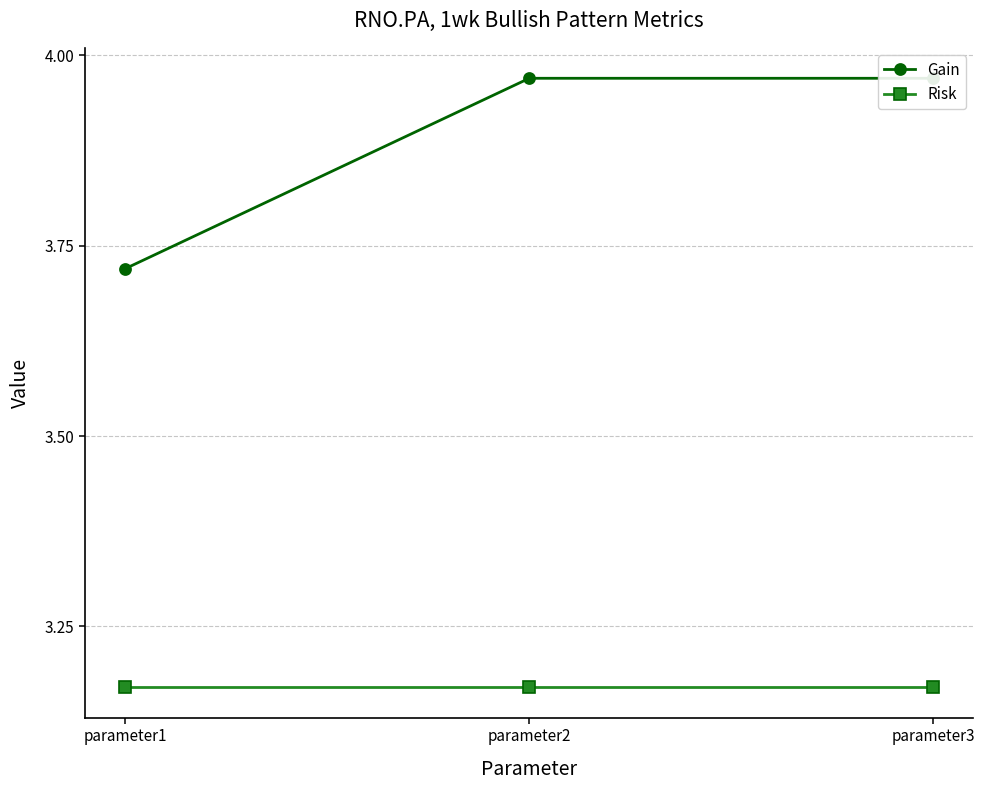

Reading left to right, transcribe all the data shown in this chart.

Gain: parameter1=3.7	parameter2=4.0	parameter3=4.0
Risk: parameter1=3.2	parameter2=3.2	parameter3=3.2